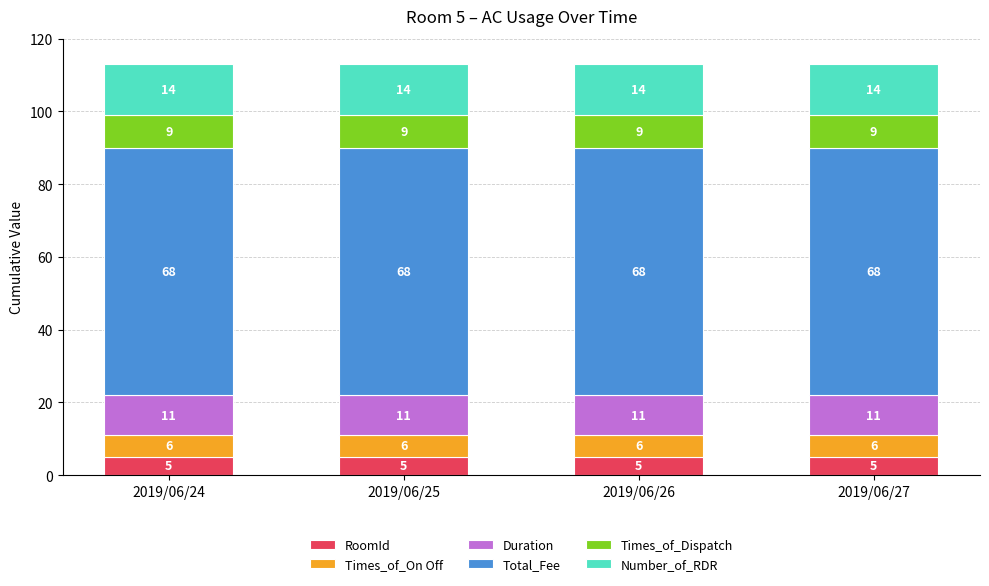

What is the total value across all series at 2019/06/24?

113